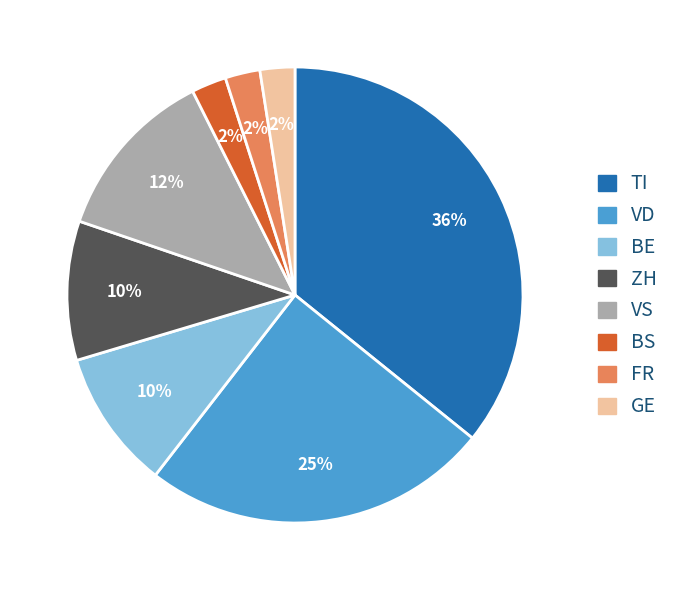

To the nearest percent, what is the combined percentage of TI and GE?

38%